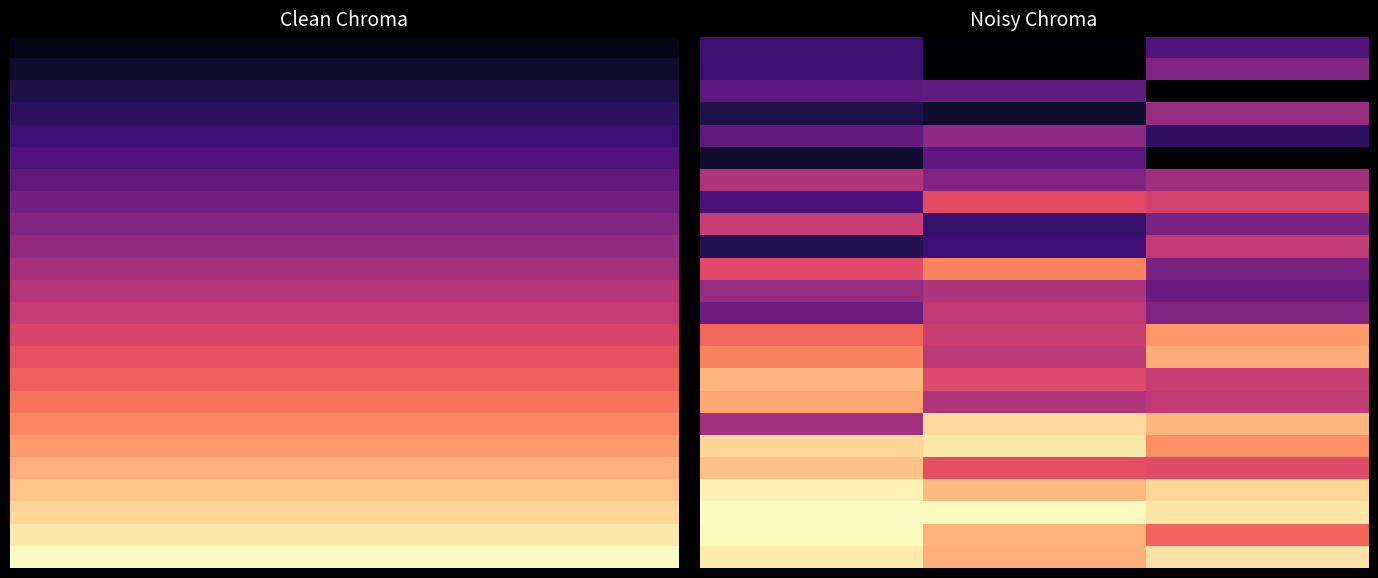

What is the spread (max minus min) of values at 0?

0.9